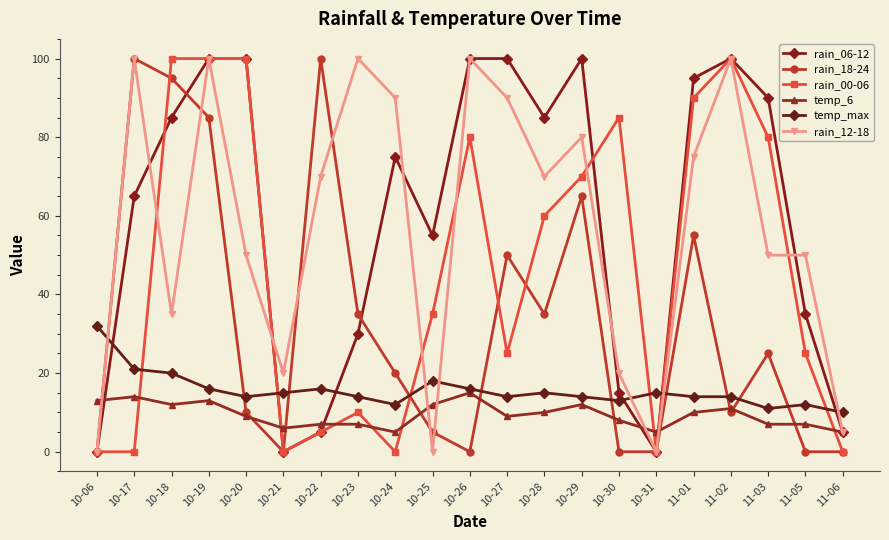

Is it true that rain_00-06 equals 175 at 10-18?

False